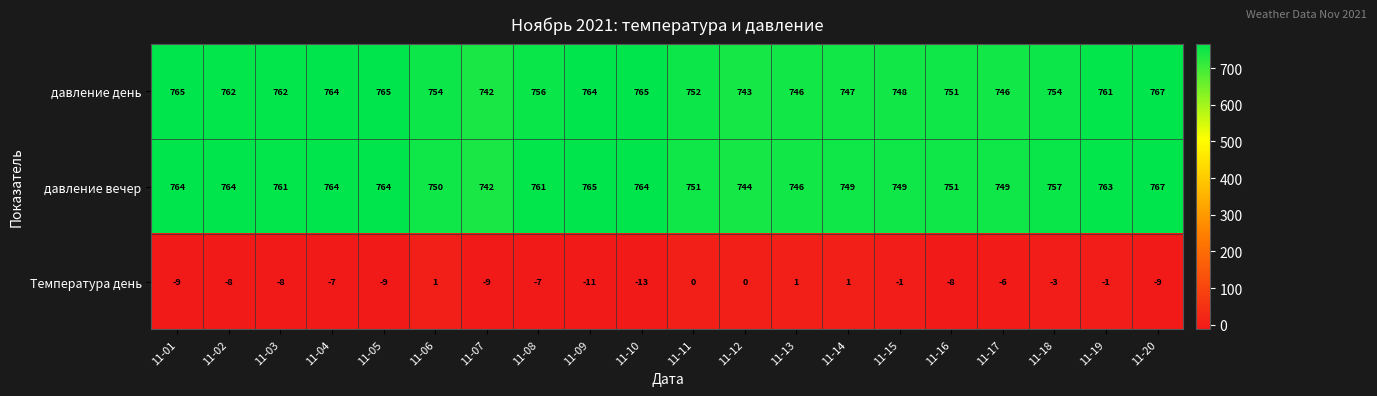

What is the sum of the давление день values at 11-14 and 11-17?

1493